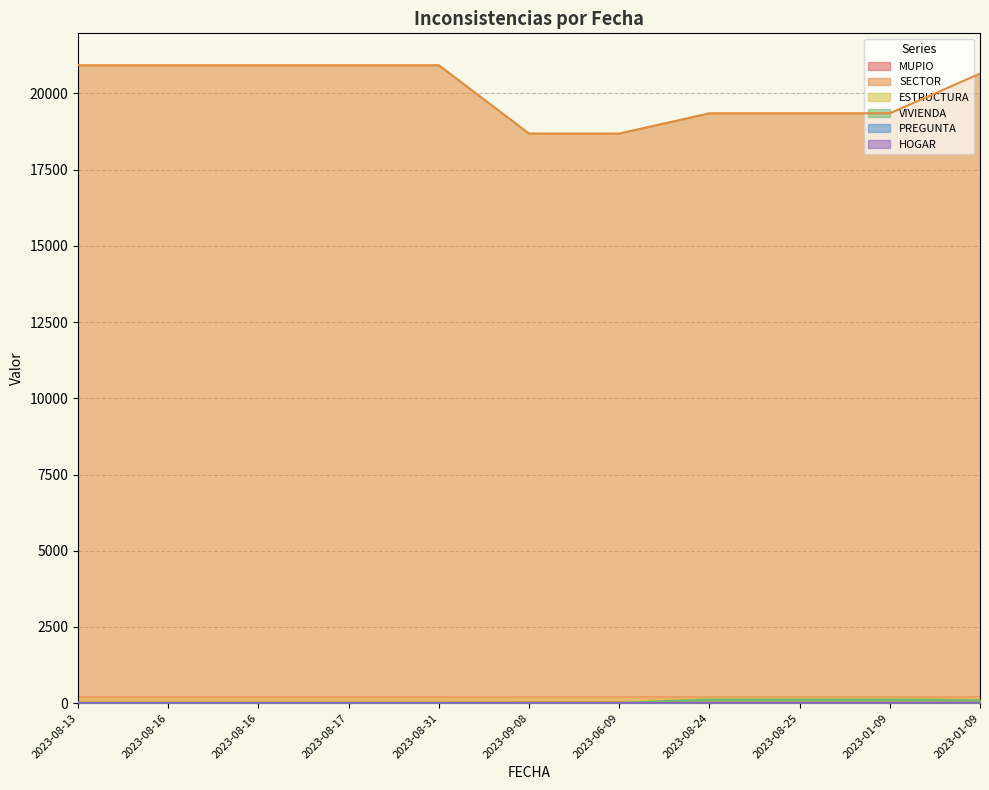

Reading right to left, transcribe all the data shown in this chart.

MUPIO: 11	1	1	1	20	20	17	17	17	17	17
SECTOR: 20653	19350	19350	19350	18686	18686	20927	20927	20927	20927	20927
ESTRUCTURA: 115	149	149	149	12	12	13	13	13	13	13
VIVIENDA: 96	118	118	118	9	9	11	11	11	11	11
PREGUNTA: 3	9	9	9	5	5	1	1	1	1	1
HOGAR: 6	7	7	7	1	1	1	1	1	1	1